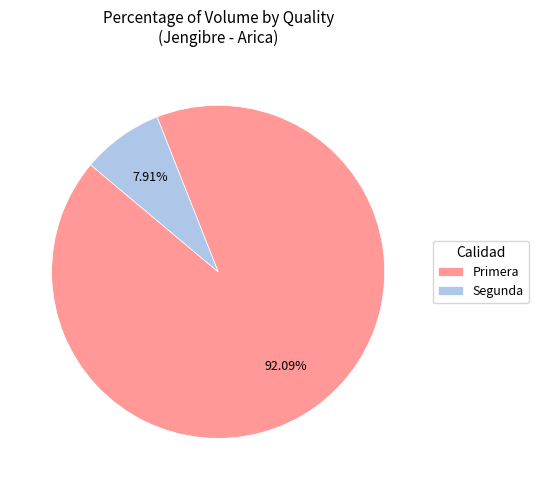

Combined, do Primera and Segunda account for over 50%?

Yes